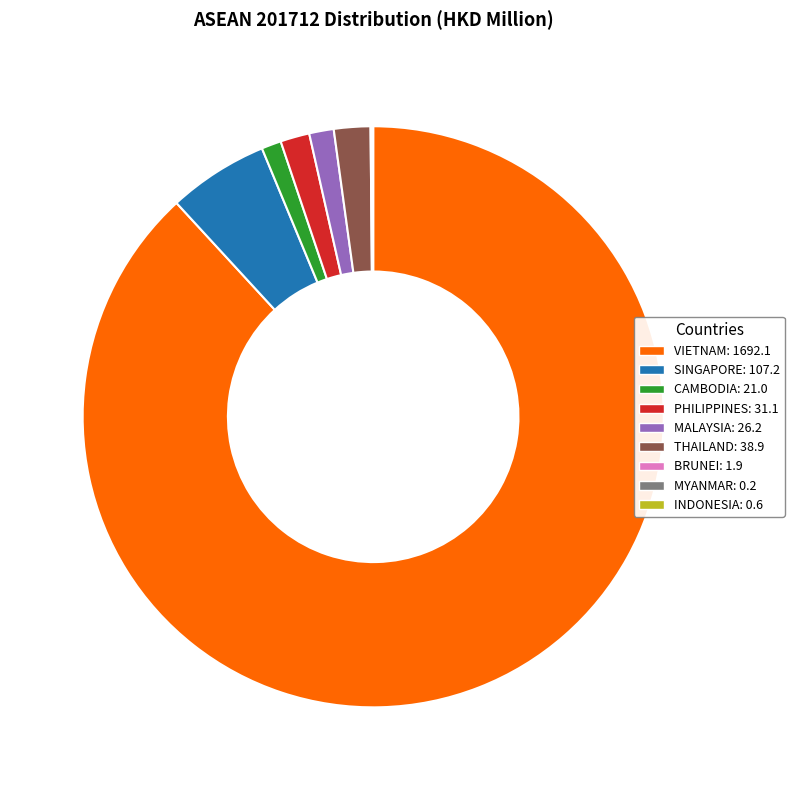

Which slice represents more than half of the pie?

VIETNAM